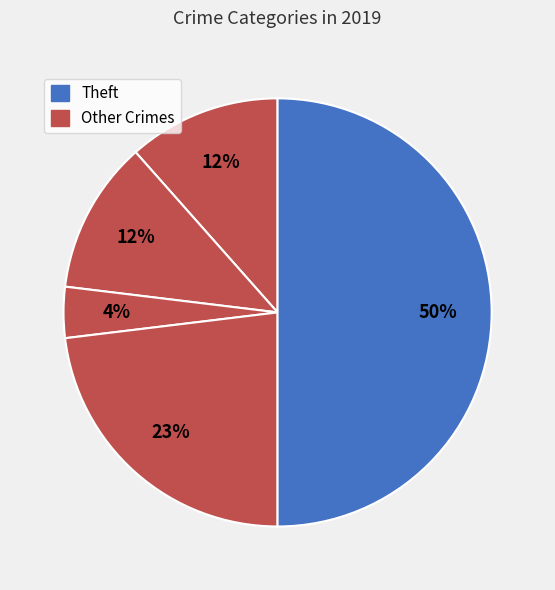

How many slices are in this pie chart?

5